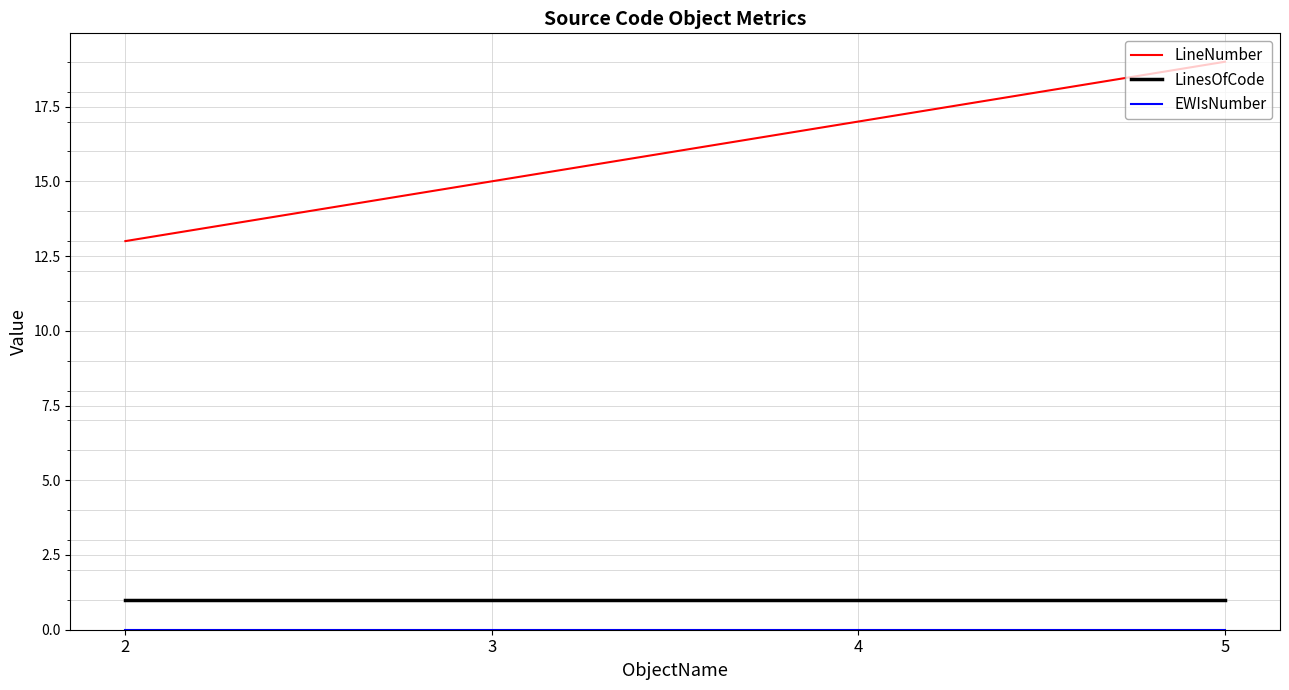

Rank the categories by LineNumber value from highest to lowest.

5, 4, 3, 2